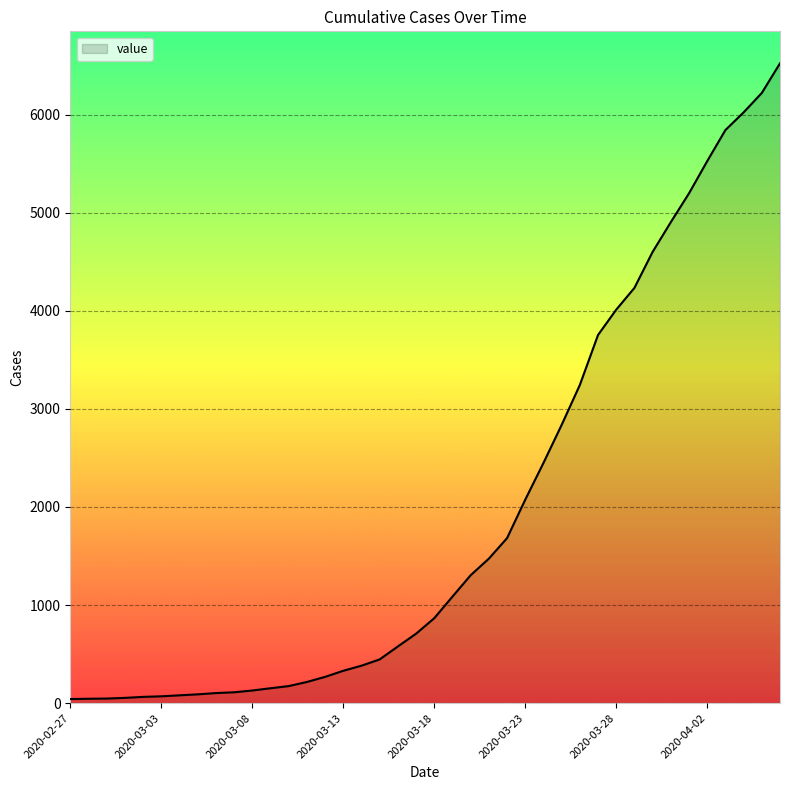

What is the difference between the maximum and minimum values?

6480